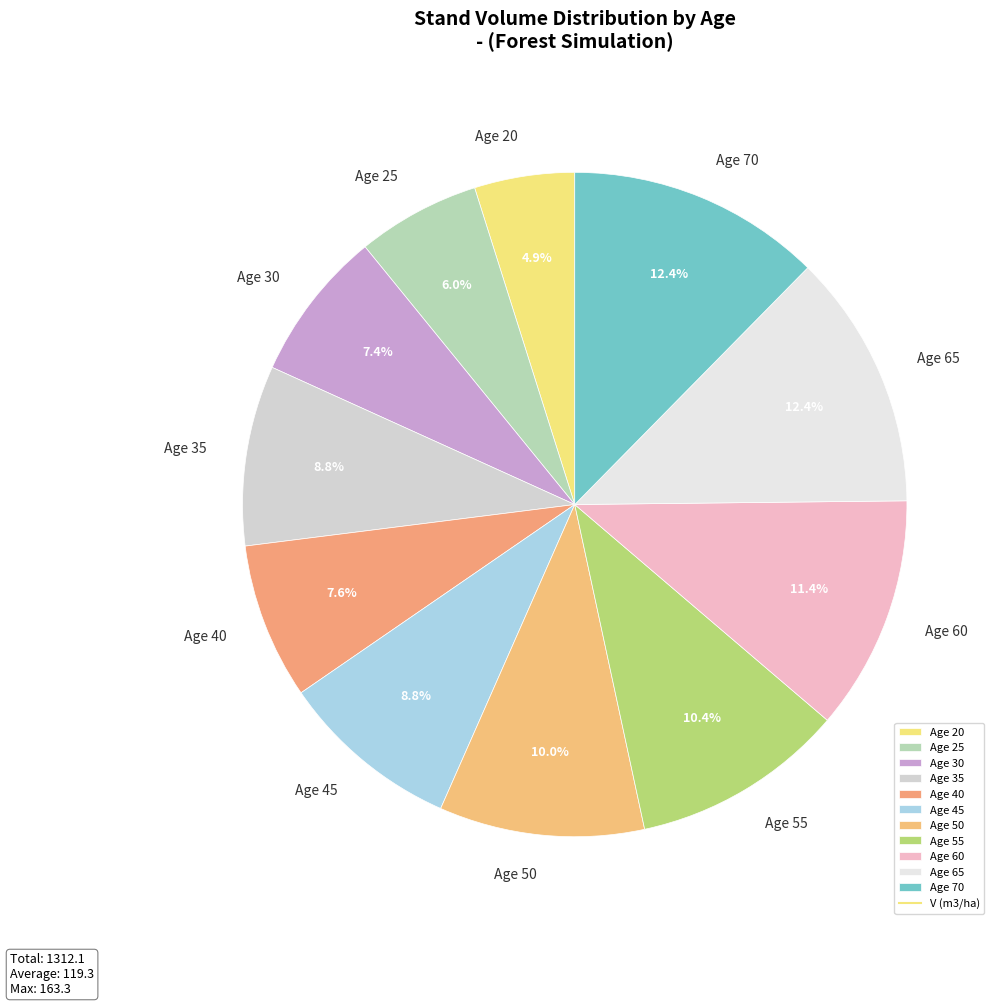

Does Age 30 represent more than half of the total?

No